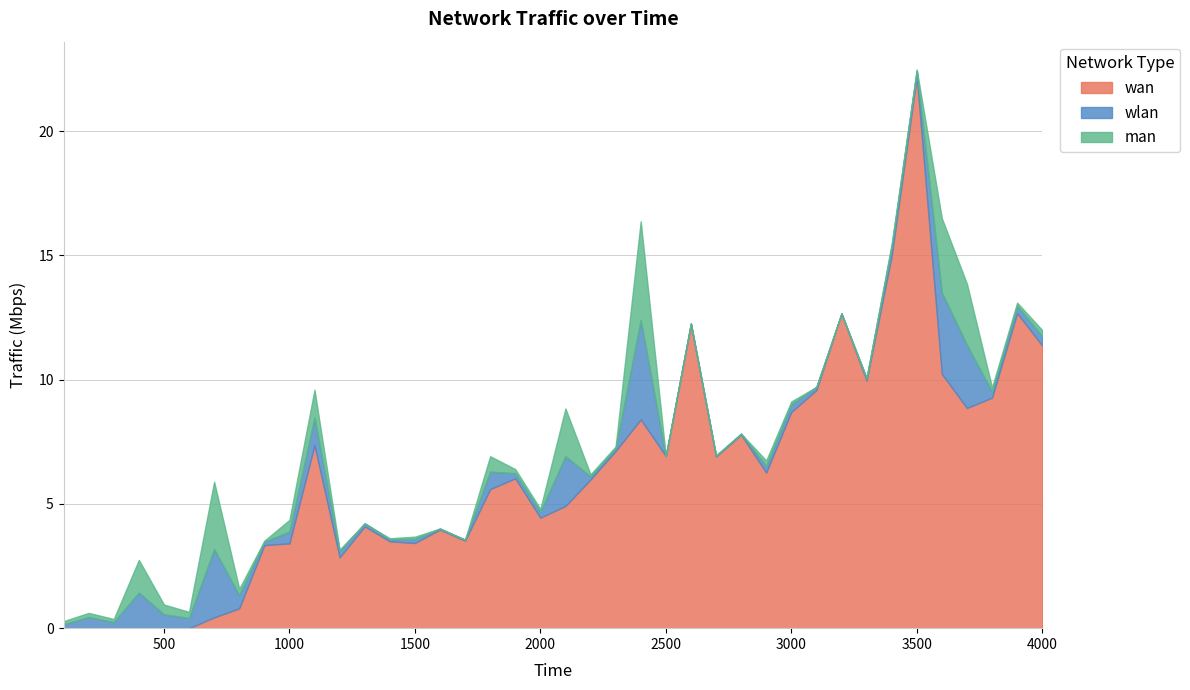

True or false: wan and wlan cross at least once.

True